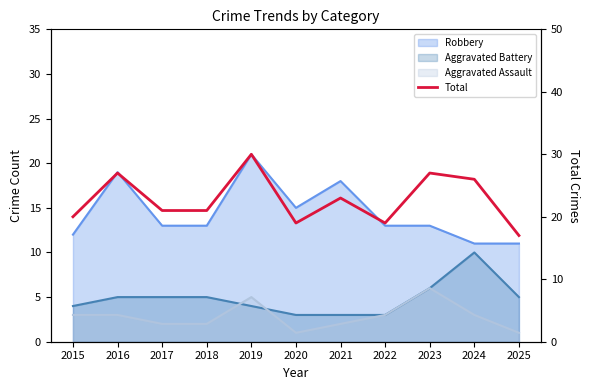

Reading left to right, transcribe all the data shown in this chart.

20	27	21	21	30	19	23	19	27	26	17